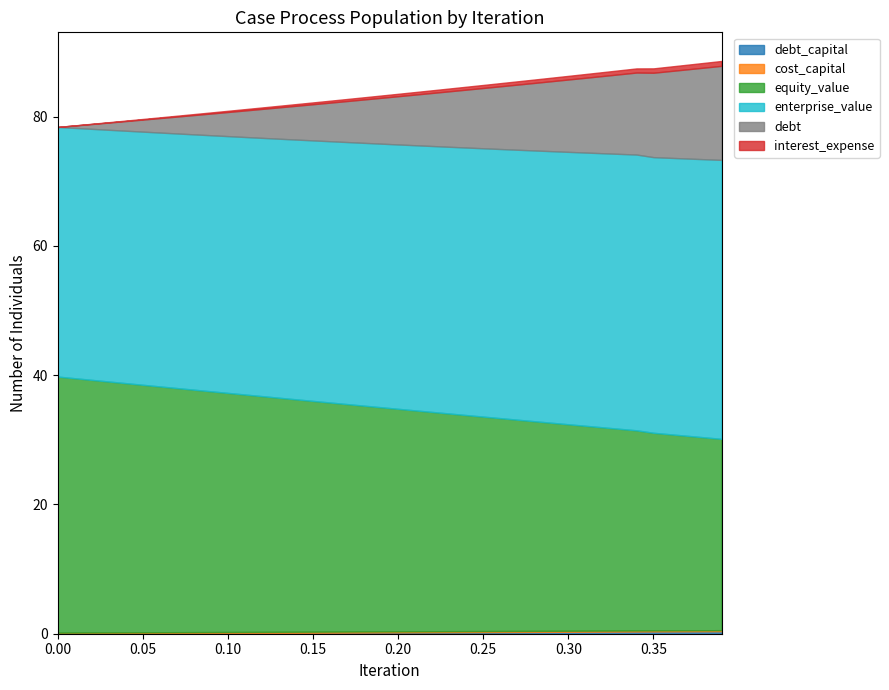

What position from the right is 0.29?

11